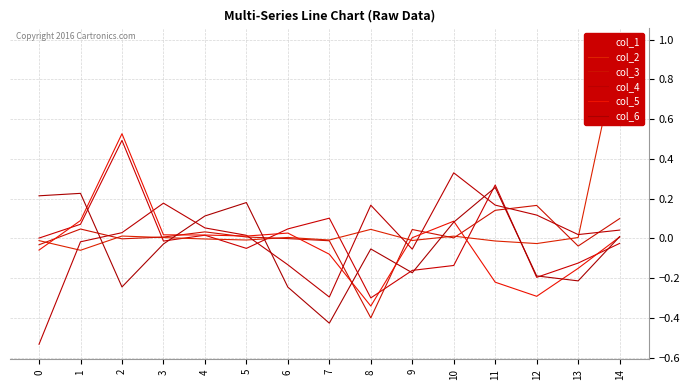

Reading left to right, extract all data points from this chart.

col_1: 0=0.0	1=0.1	2=0.5	3=-0.0	4=0.0	5=-0.1	6=0.0	7=0.1	8=-0.3	9=-0.2	10=-0.1	11=0.3	12=-0.2	13=-0.1	14=-0.0
col_2: 0=-0.0	1=-0.1	2=0.0	3=0.0	4=-0.0	5=-0.0	6=0.0	7=-0.0	8=0.0	9=-0.0	10=0.0	11=-0.0	12=-0.0	13=0.0	14=1.0
col_3: 0=-0.0	1=0.0	2=-0.0	3=0.0	4=0.0	5=0.0	6=-0.0	7=-0.0	8=-0.4	9=0.0	10=0.0	11=0.1	12=0.2	13=-0.0	14=0.1
col_4: 0=-0.5	1=-0.0	2=0.0	3=0.2	4=0.1	5=0.0	6=-0.1	7=-0.3	8=0.2	9=-0.1	10=0.3	11=0.2	12=0.1	13=0.0	14=0.0
col_5: 0=-0.1	1=0.1	2=0.5	3=0.0	4=0.0	5=0.0	6=0.0	7=-0.1	8=-0.3	9=0.0	10=0.1	11=-0.2	12=-0.3	13=-0.2	14=0.0
col_6: 0=0.2	1=0.2	2=-0.2	3=-0.0	4=0.1	5=0.2	6=-0.2	7=-0.4	8=-0.1	9=-0.2	10=0.1	11=0.3	12=-0.2	13=-0.2	14=0.0